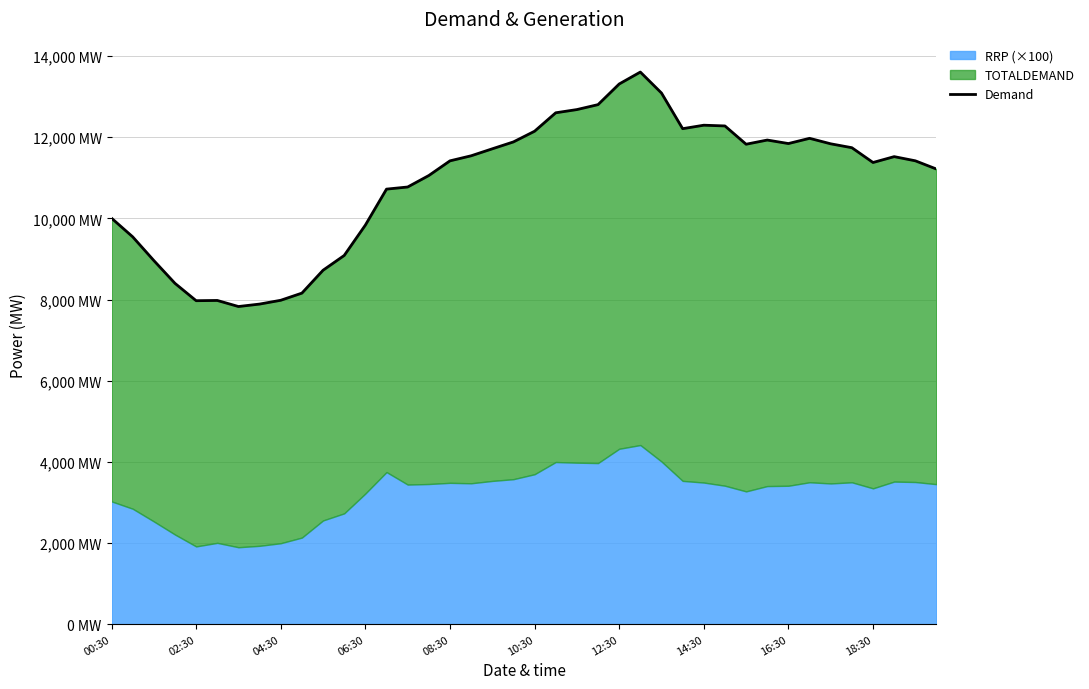

What is the ratio of the value at 34 to the value at 35?

1.0